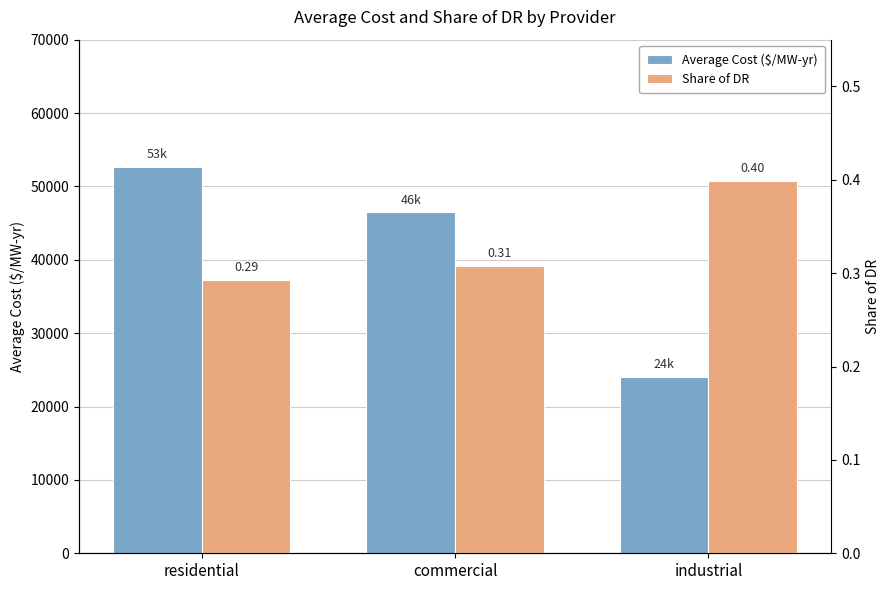

Which series changed the most between residential and industrial?

Average Cost ($/MW-yr)